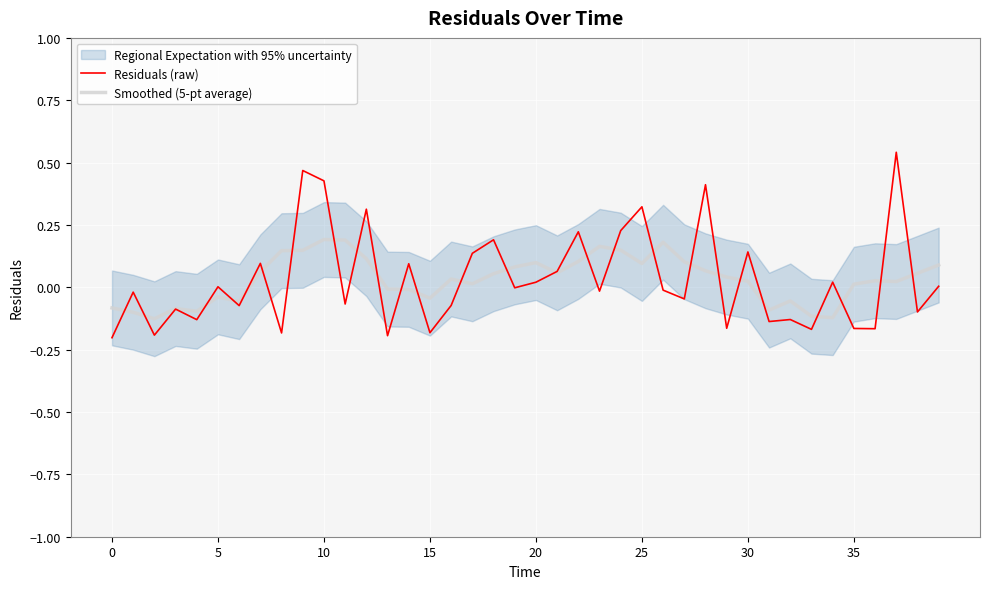

True or false: Smoothed (5-pt average) has a value of -0.1 at 32.

True